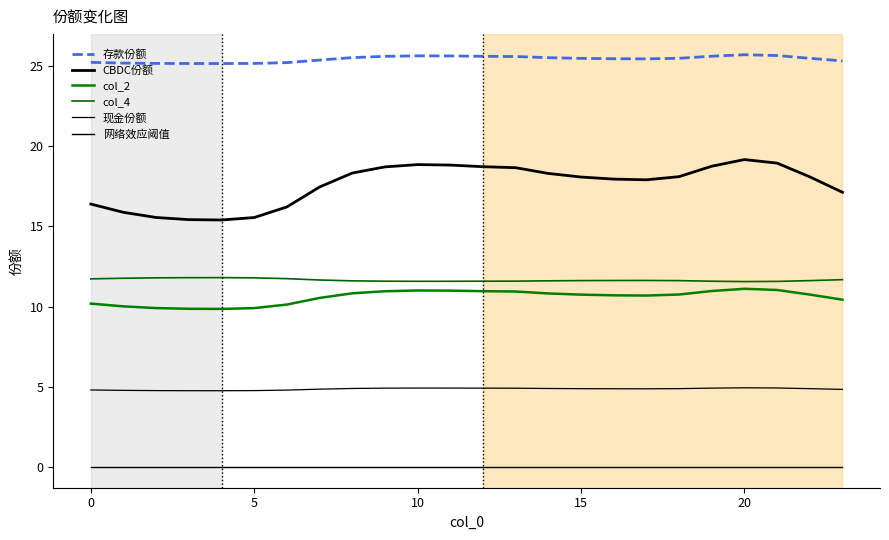

At which category is the sum across all series the highest?

20